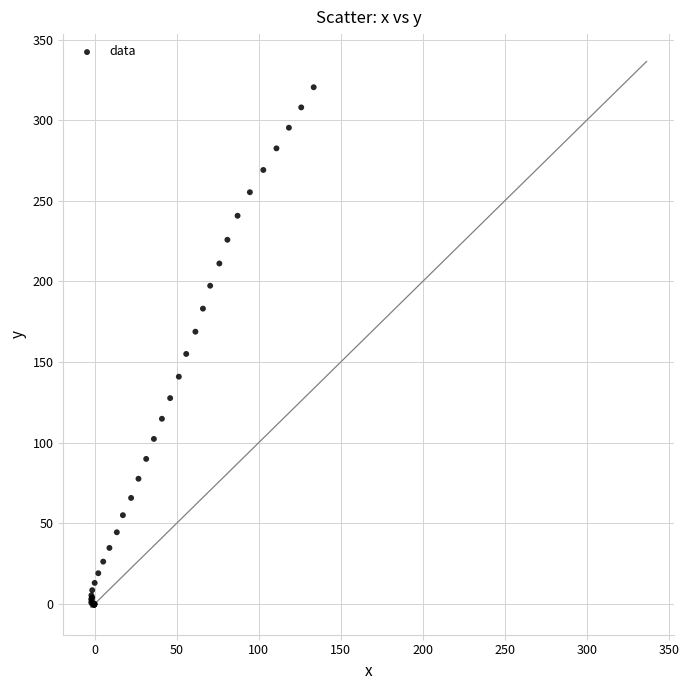

What Y value in the scatter plot is closest to 159?

155.0